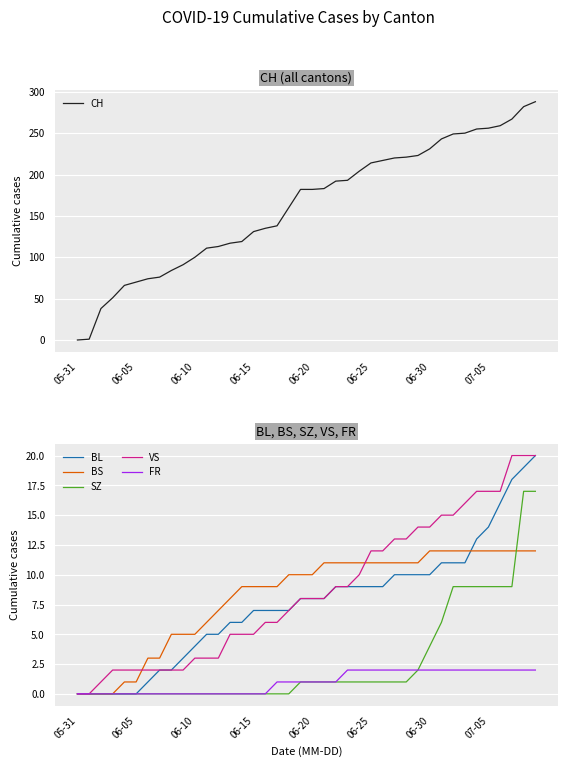

True or false: SZ has a value of 1 at 06-30.

False